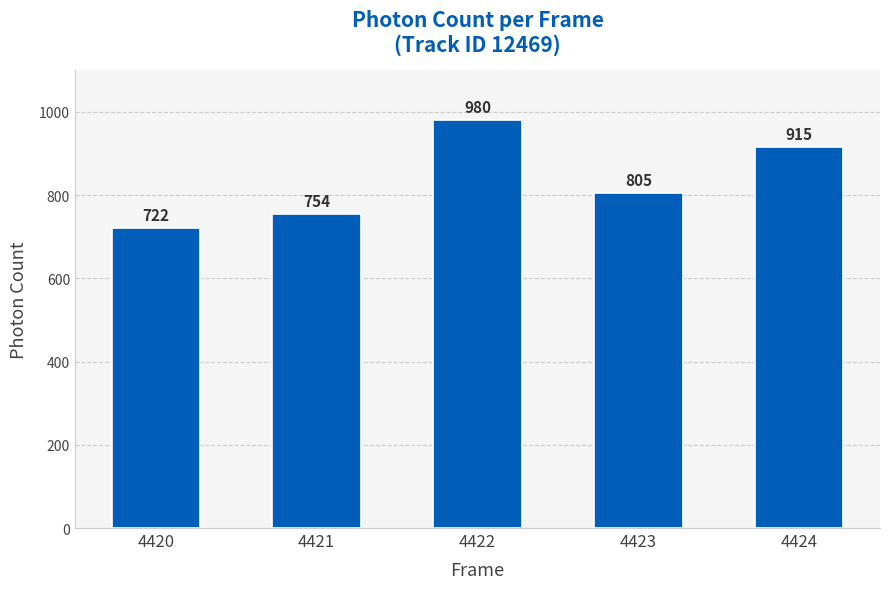

Rank the categories by value from highest to lowest.

4422, 4424, 4423, 4421, 4420